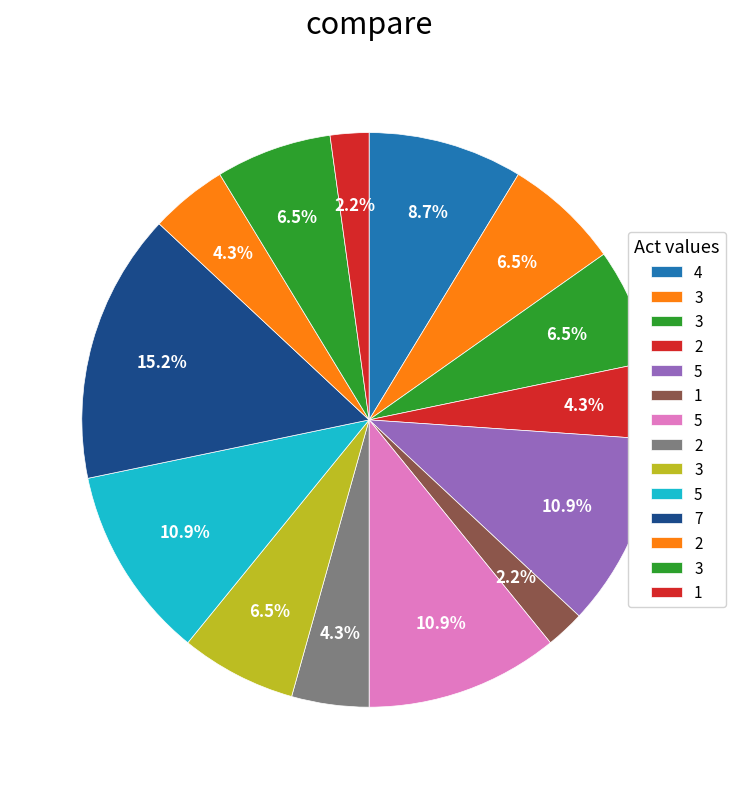

Which category has the biggest portion of the pie?

7